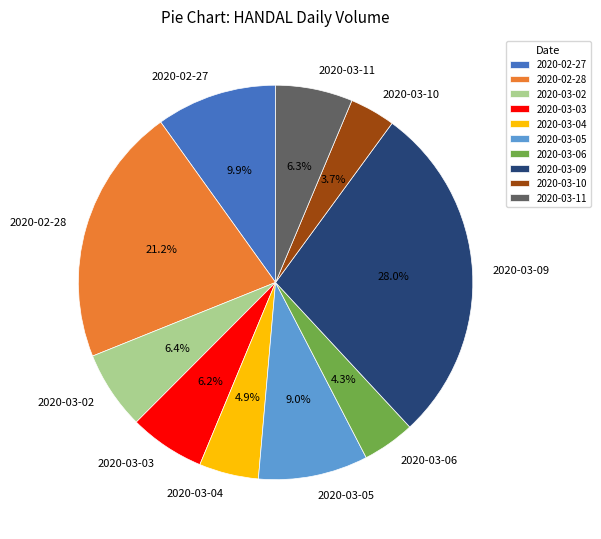

Approximately how many times larger is the value at 2020-03-05 compared to 2020-03-02?

1.4